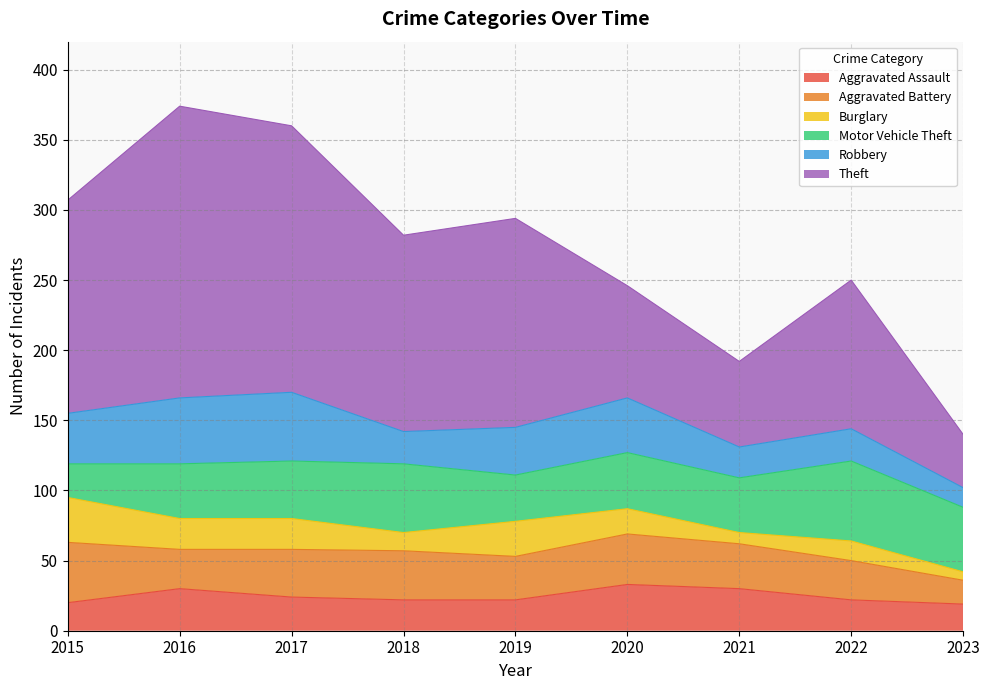

Reading right to left, transcribe all the data shown in this chart.

Aggravated Assault: 2023=19	2022=22	2021=30	2020=33	2019=22	2018=22	2017=24	2016=30	2015=20
Aggravated Battery: 2023=17	2022=28	2021=32	2020=36	2019=31	2018=35	2017=34	2016=28	2015=43
Burglary: 2023=6	2022=14	2021=8	2020=18	2019=25	2018=13	2017=22	2016=22	2015=32
Motor Vehicle Theft: 2023=46	2022=57	2021=39	2020=40	2019=33	2018=49	2017=41	2016=39	2015=24
Robbery: 2023=14	2022=23	2021=22	2020=39	2019=34	2018=23	2017=49	2016=47	2015=36
Theft: 2023=38	2022=106	2021=61	2020=80	2019=149	2018=140	2017=190	2016=208	2015=152